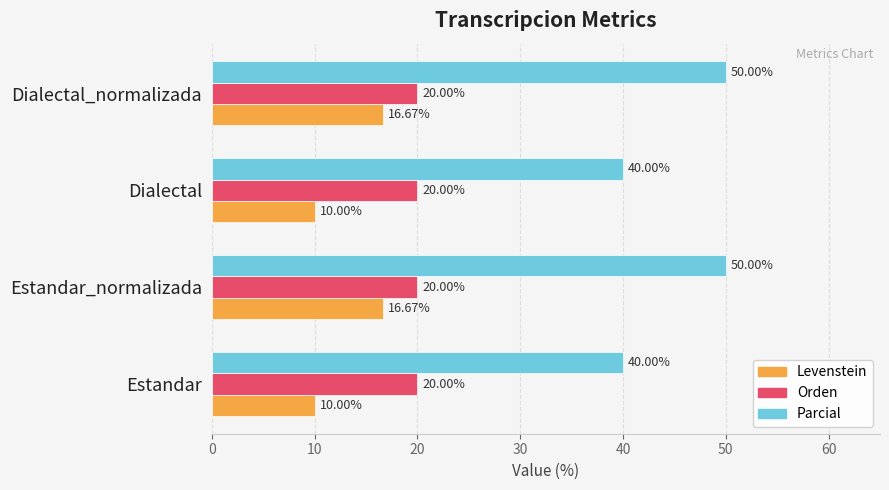

What is the difference between the Parcial values at Dialectal and Estandar_normalizada?

10.0